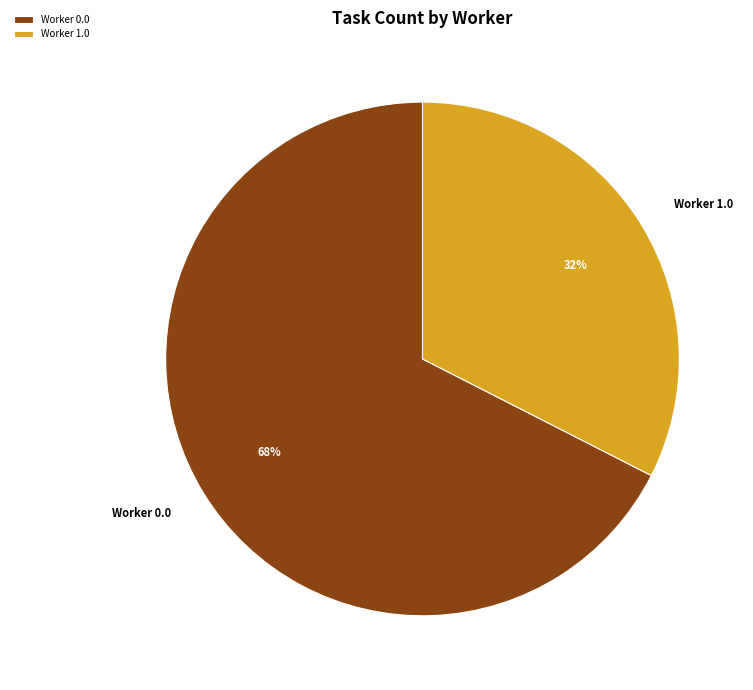

To the nearest percent, what is the average slice percentage?

50%